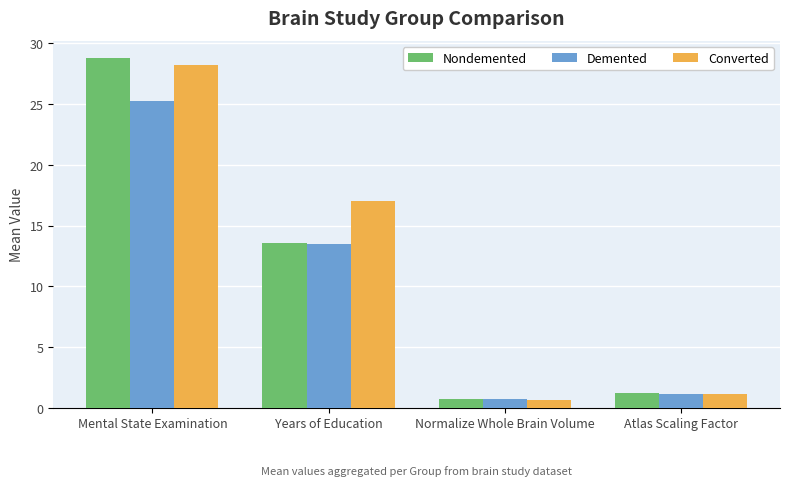

How many bars are there in total?

12